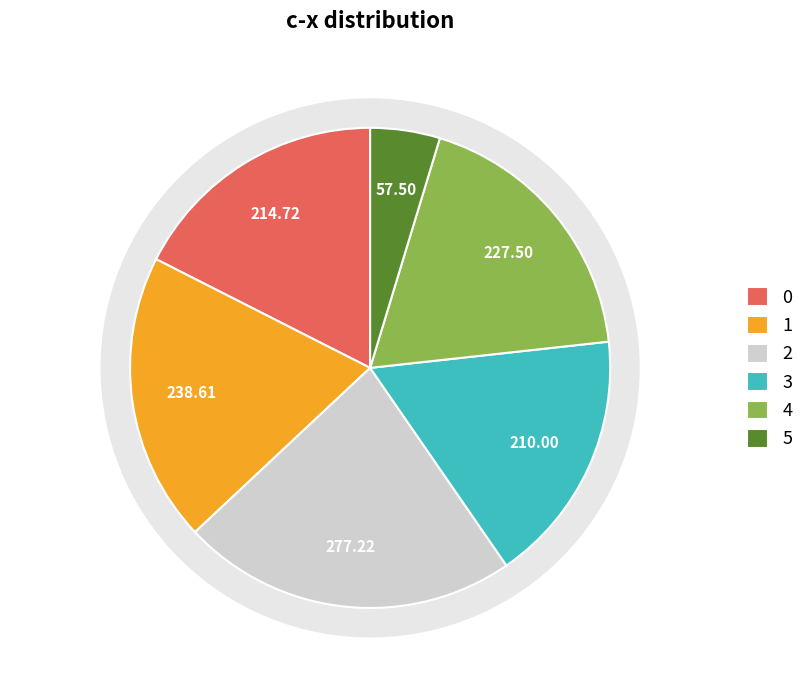

What percentage is the 2 slice, to the nearest percent?

23%